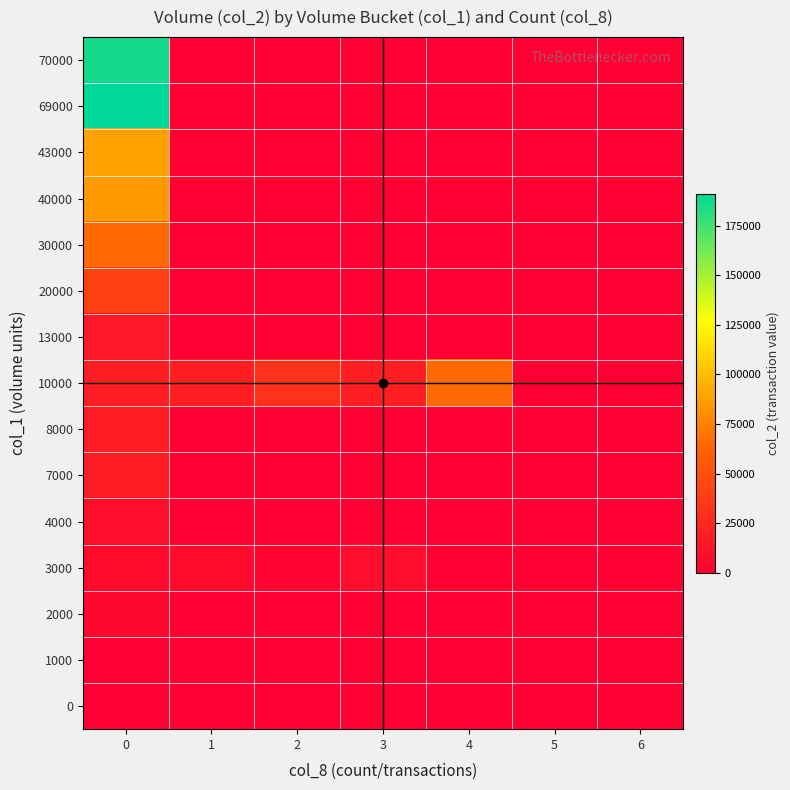

What is the difference between the highest and lowest values at 4?

65200